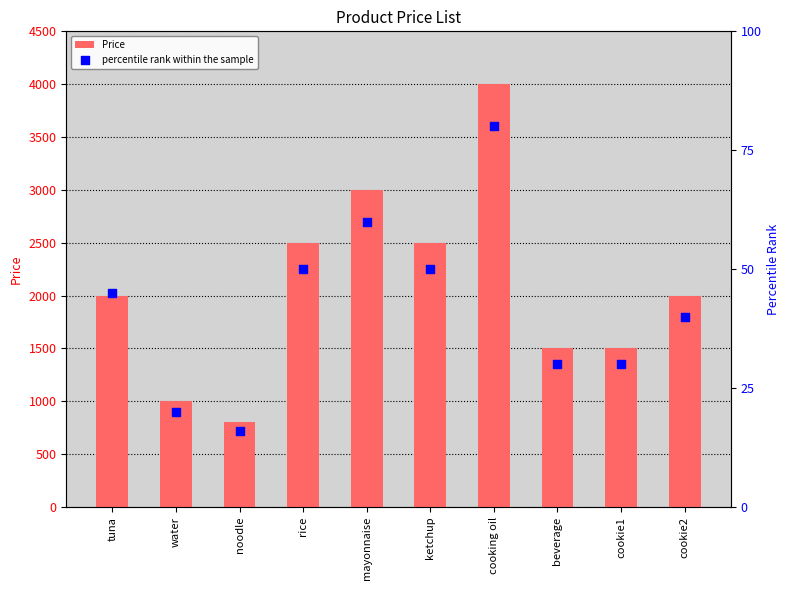

At how many categories does at least one series exceed 3666?

1